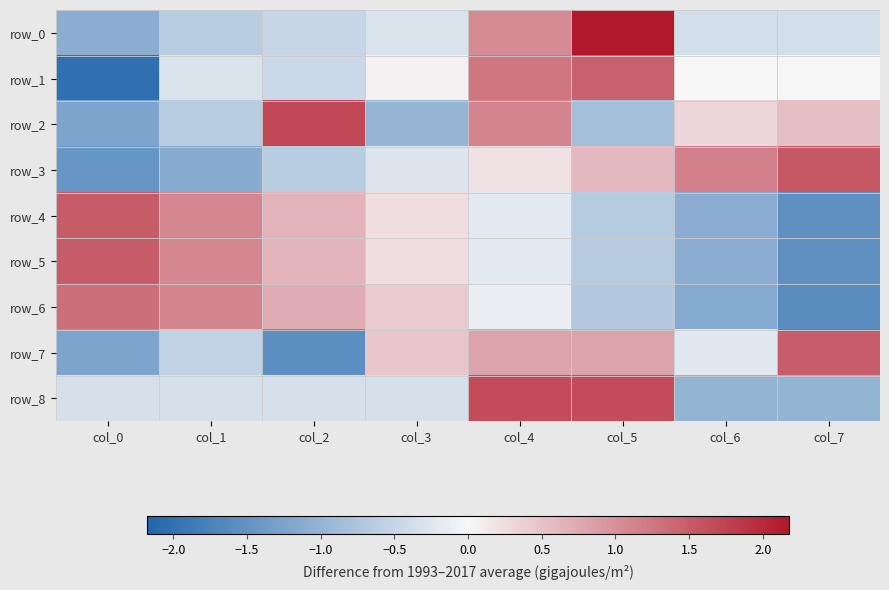

Reading left to right, extract all data points from this chart.

row_0: -1.1	-0.6	-0.5	-0.3	1.0	2.2	-0.4	-0.4
row_1: -2.0	-0.3	-0.4	0.1	1.2	1.5	-0.0	0.0
row_2: -1.2	-0.6	1.7	-1.0	1.1	-0.8	0.3	0.5
row_3: -1.5	-1.1	-0.6	-0.3	0.2	0.6	1.1	1.5
row_4: 1.5	1.1	0.7	0.3	-0.2	-0.7	-1.1	-1.5
row_5: 1.5	1.1	0.7	0.2	-0.2	-0.6	-1.1	-1.5
row_6: 1.3	1.1	0.7	0.4	-0.1	-0.7	-1.1	-1.6
row_7: -1.2	-0.5	-1.6	0.5	0.8	0.8	-0.2	1.5
row_8: -0.3	-0.3	-0.3	-0.3	1.7	1.7	-1.0	-1.0